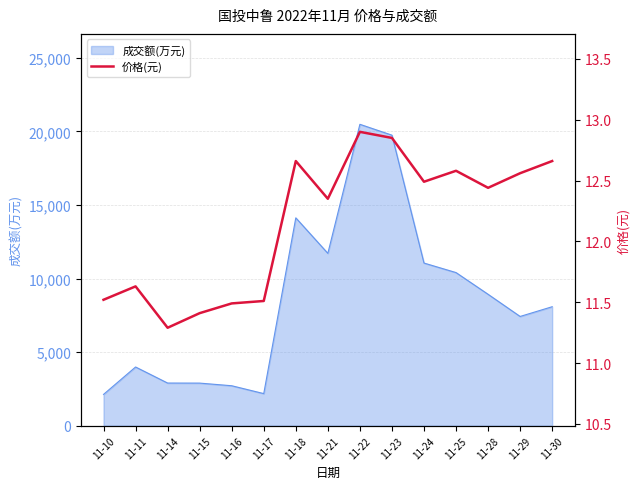

What is the sum of all values?

182.3